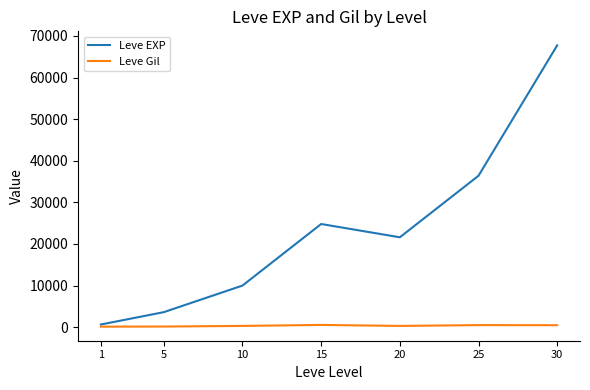

Which series has the widest spread of values?

Leve EXP